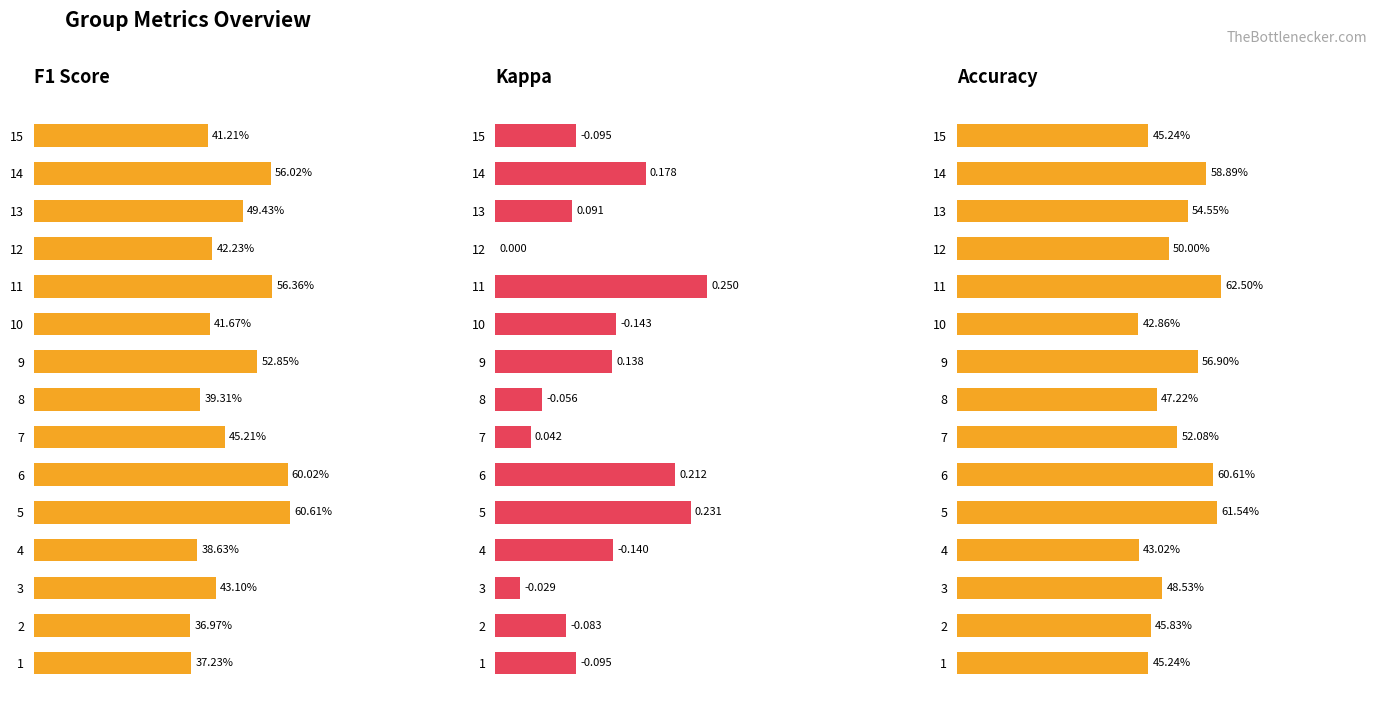

Rank the series at 1 from highest to lowest value.

accuracy, f1, kappa